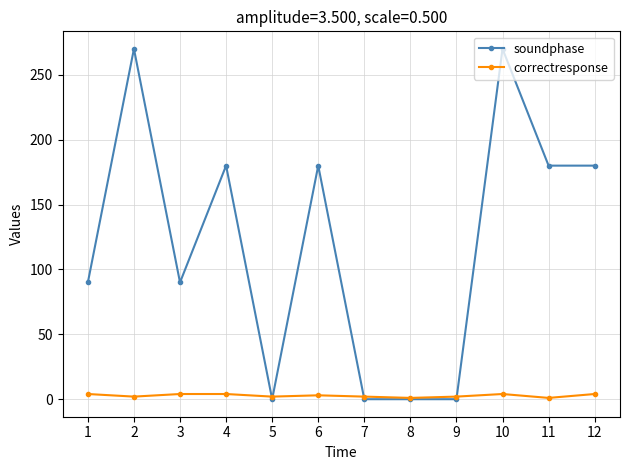

Which series has the largest total across all categories?

soundphase